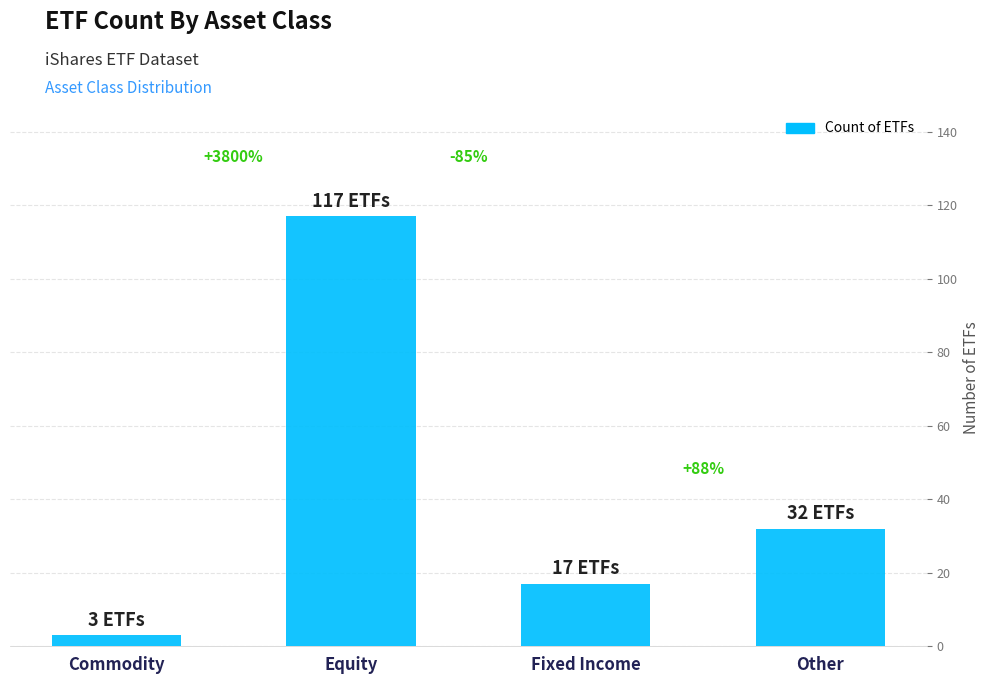

At which category does the chart reach its peak across all series?

Equity